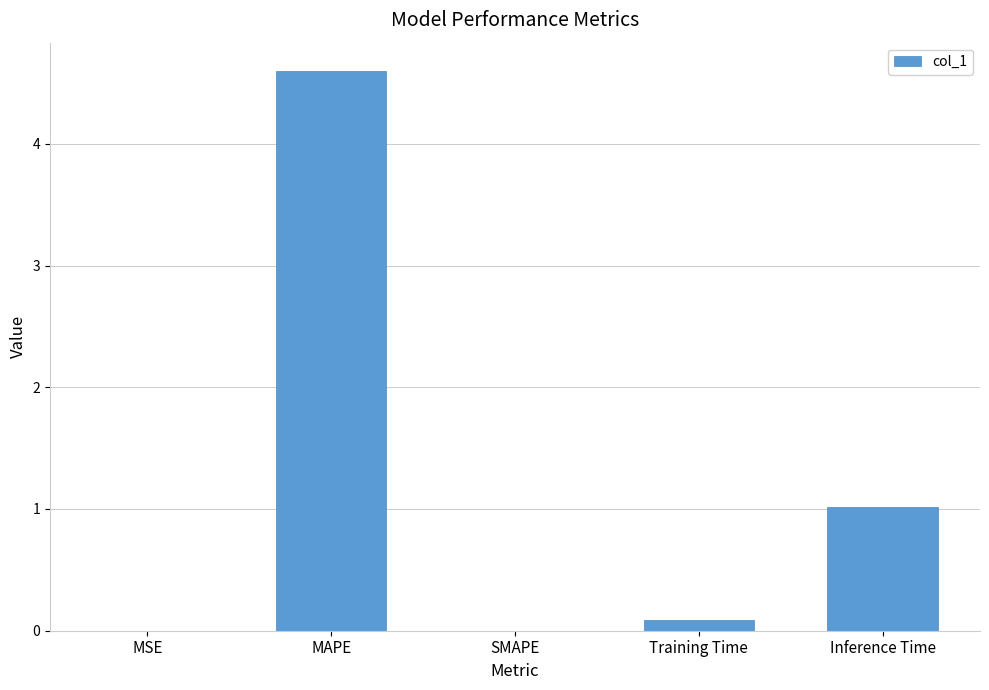

How many series are shown in this chart?

1